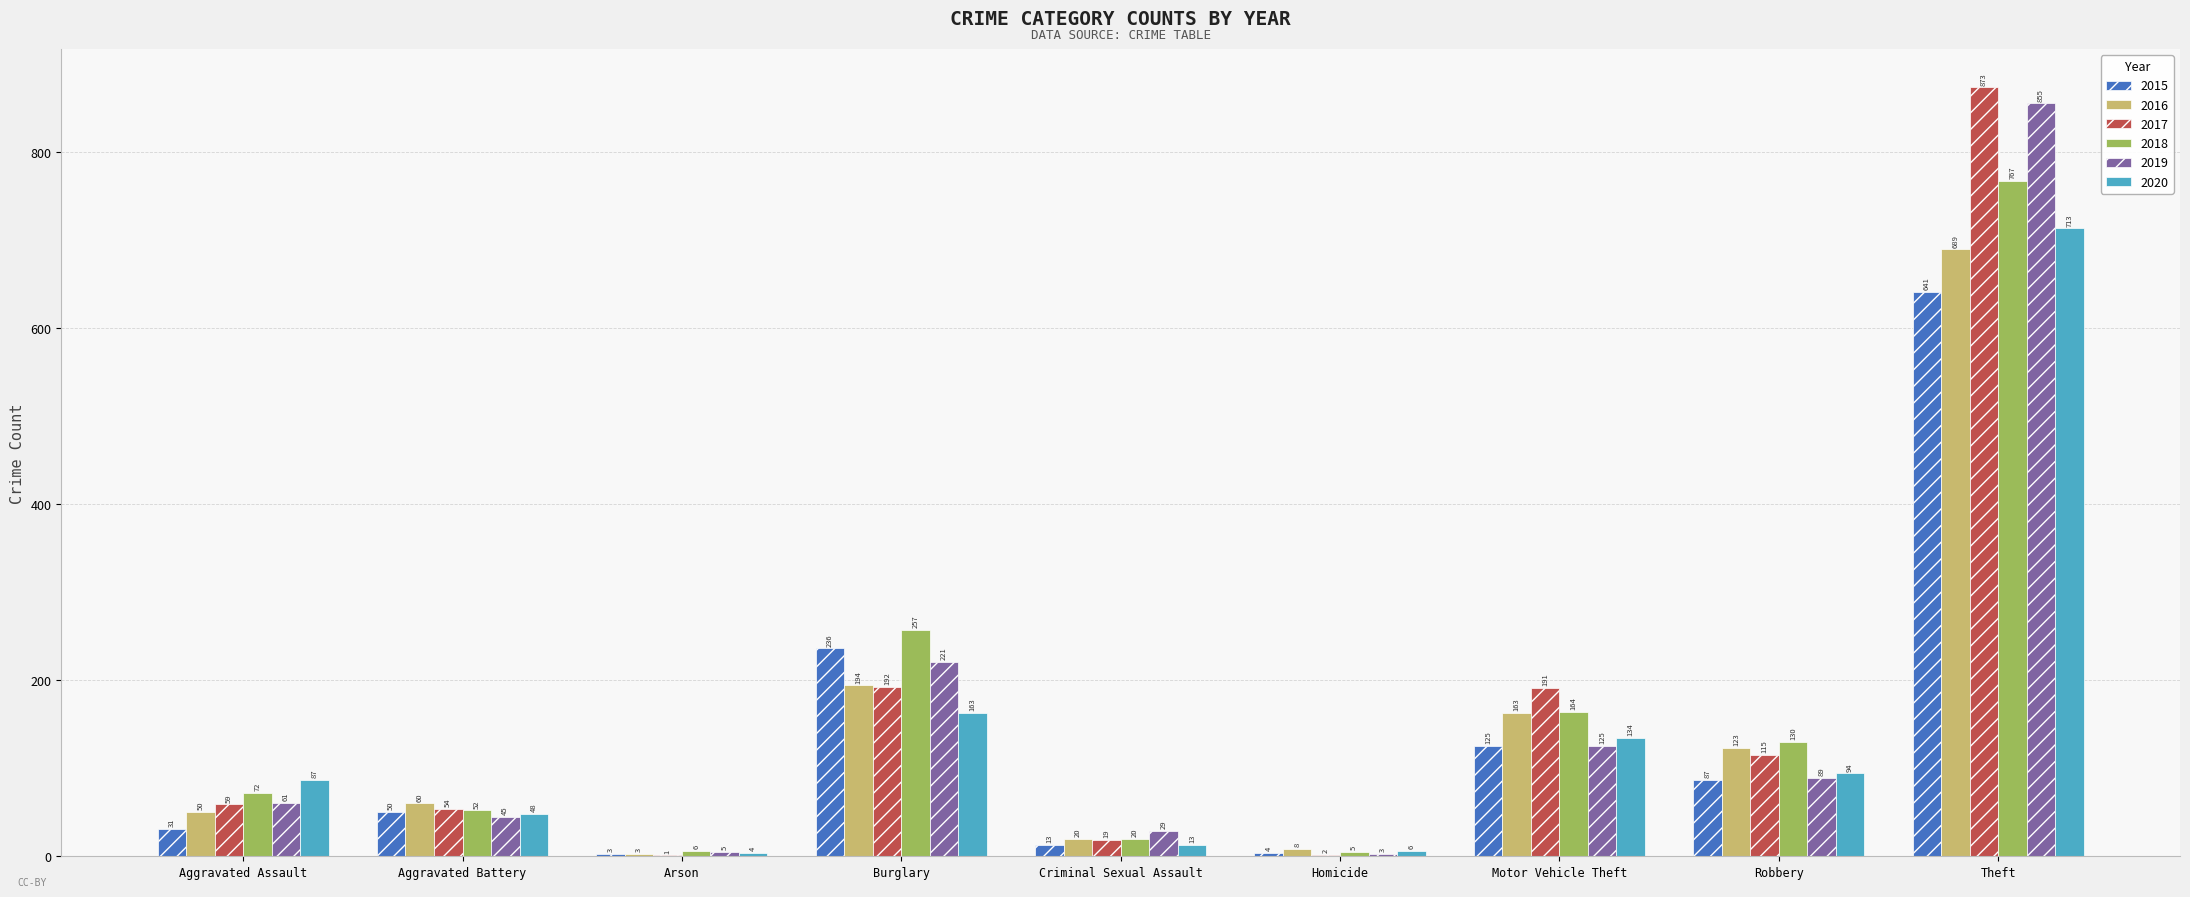

What is the sum of all 2017 values?

1506